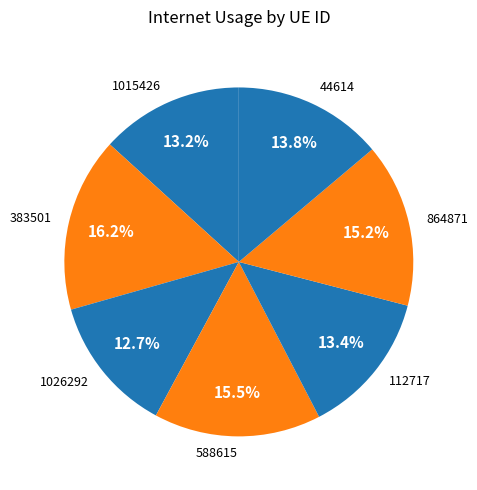

To the nearest percent, what percentage of the pie is 864871?

15%